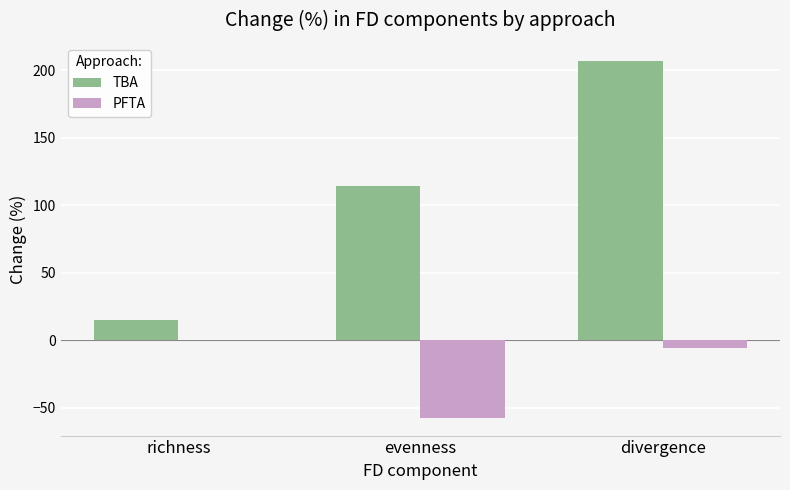

At which category is the sum across all series the highest?

divergence